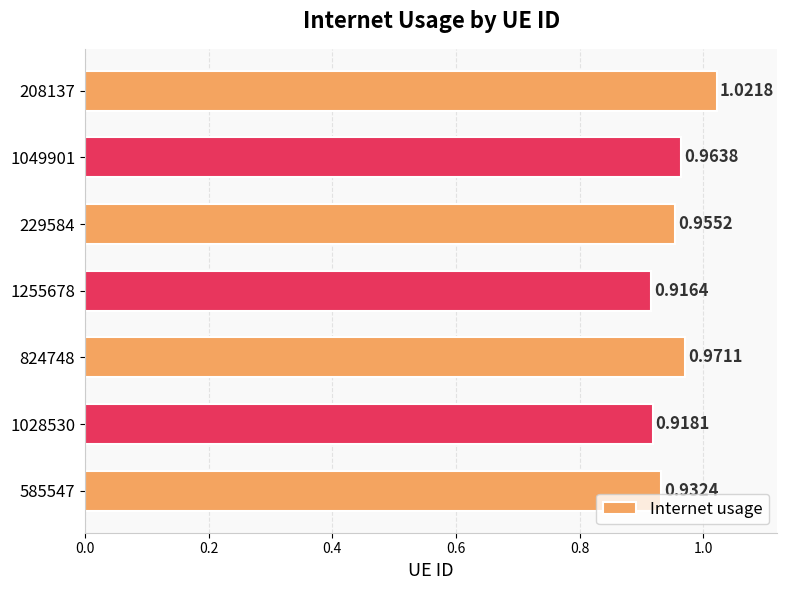

What is the sum of the values at 208137 and 1028530?

1.9